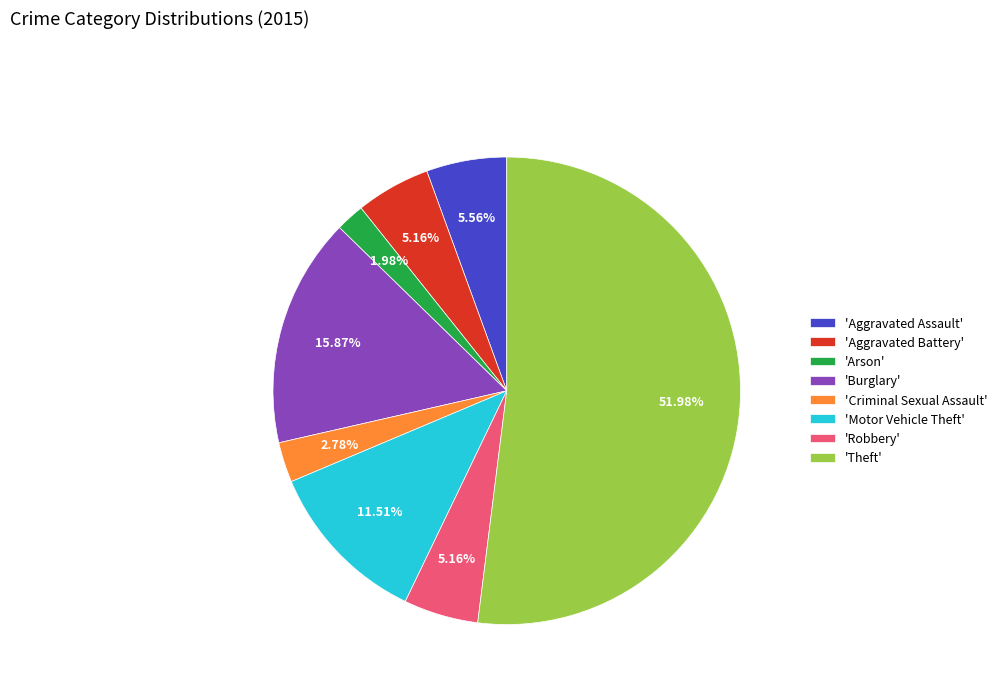

Does 'Aggravated Battery' account for over 50% of the chart?

No